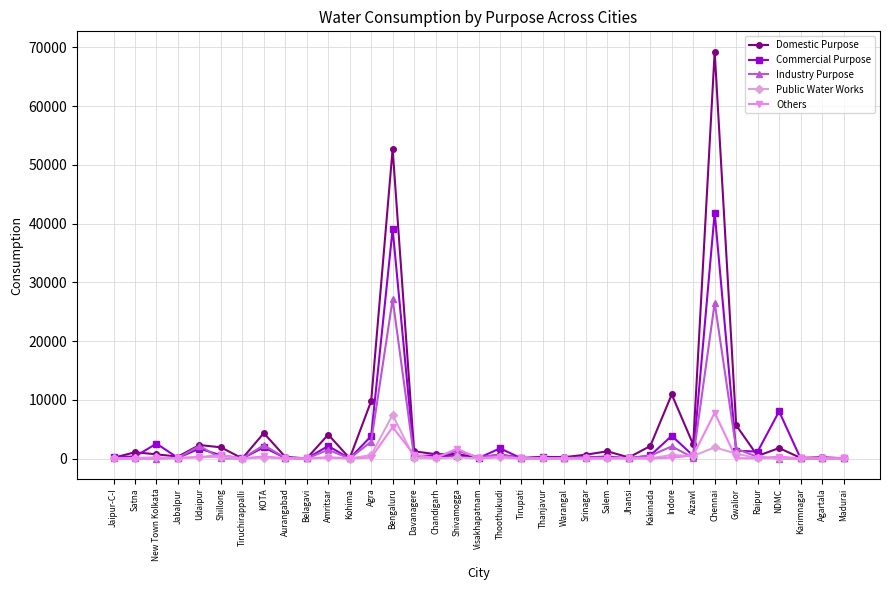

Which series changed the most between NDMC and Agartala?

Commercial Purpose